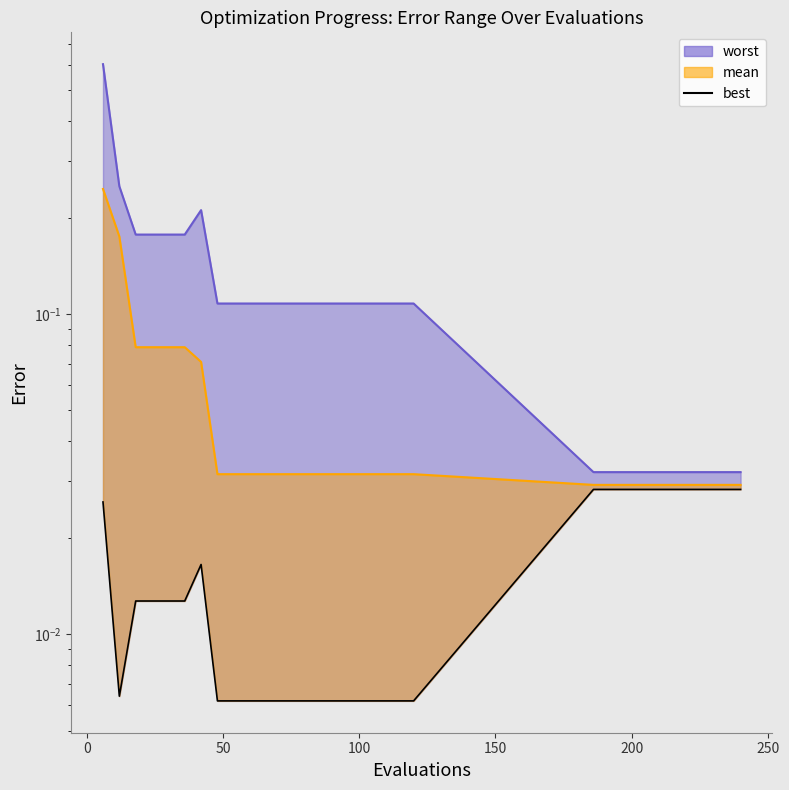

What position from the right is 100?

27